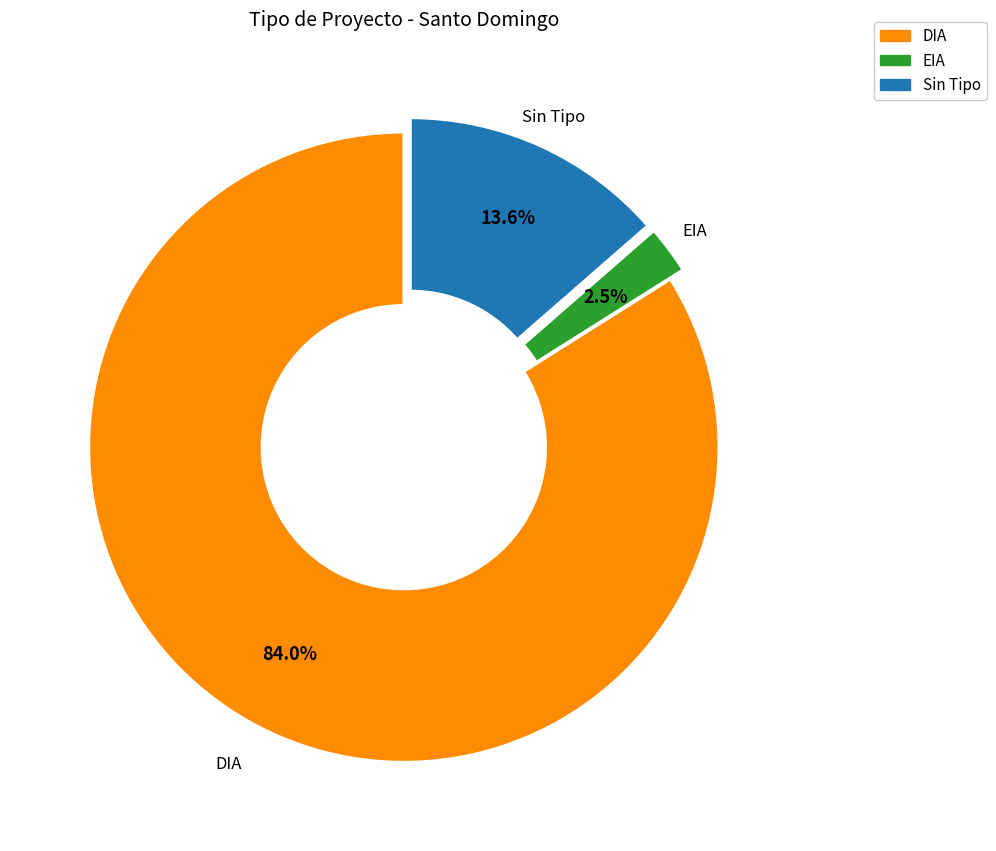

Is there any slice that represents more than half of the pie?

Yes